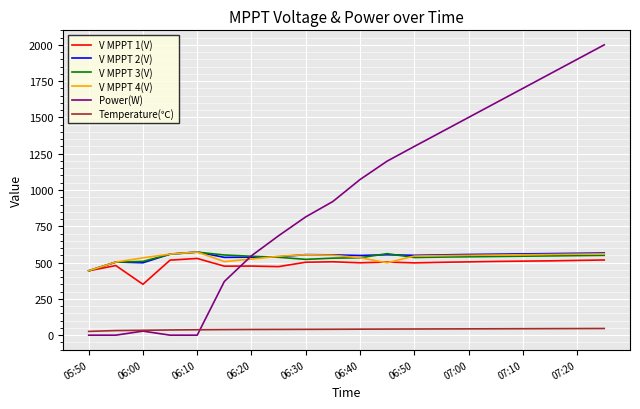

Which series has the largest total across all categories?

Power(W)